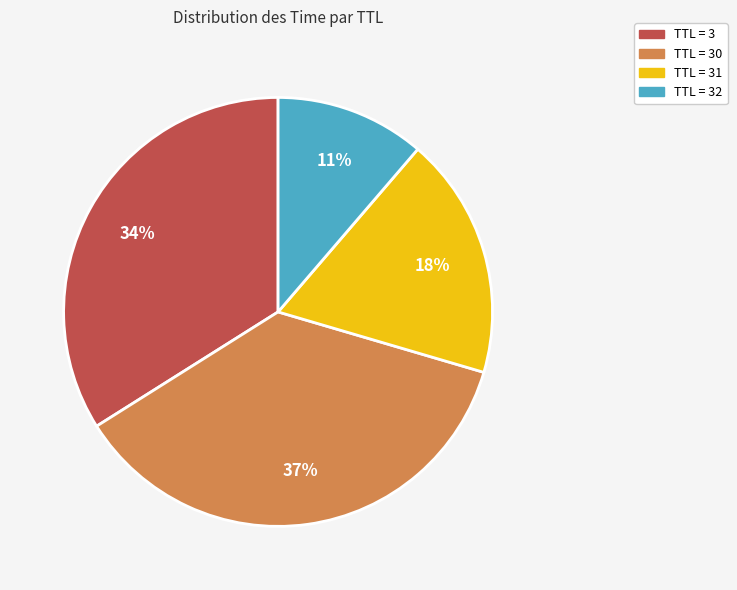

How many segments does this pie chart have?

4